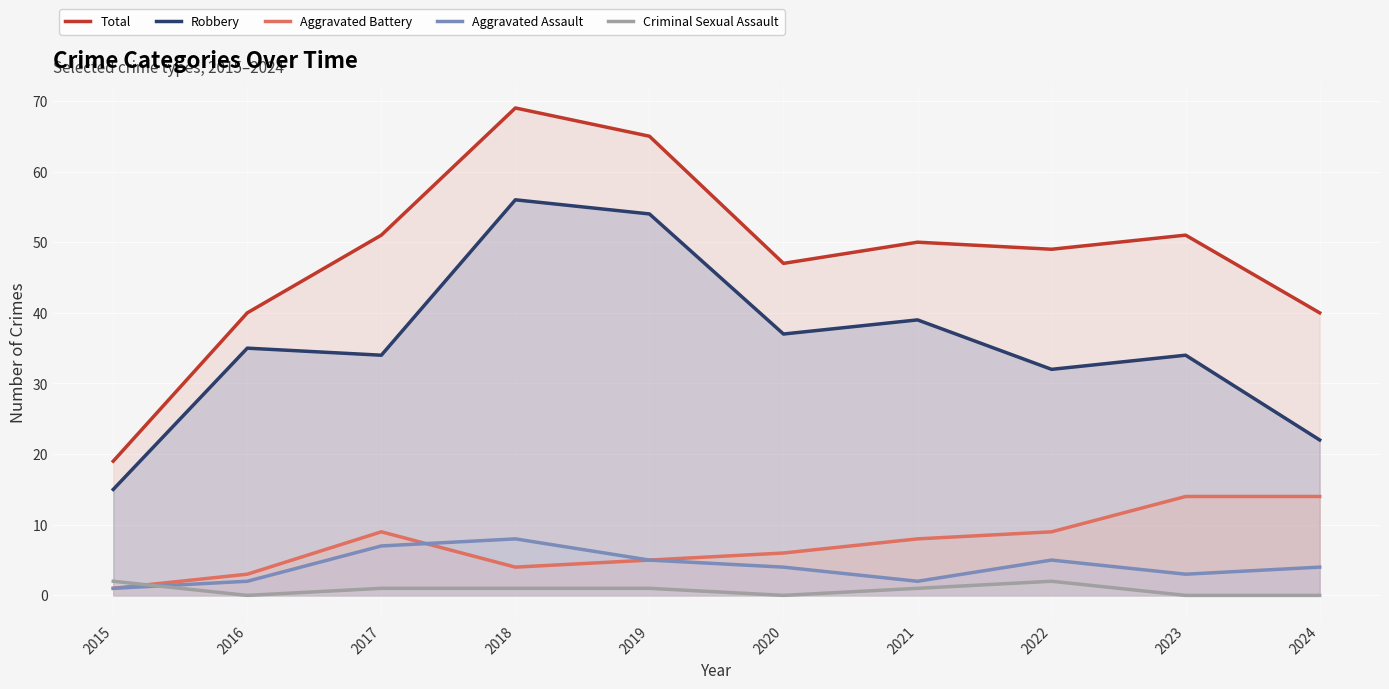

What is the value of the Aggravated Battery point at the 3rd from the left?

9